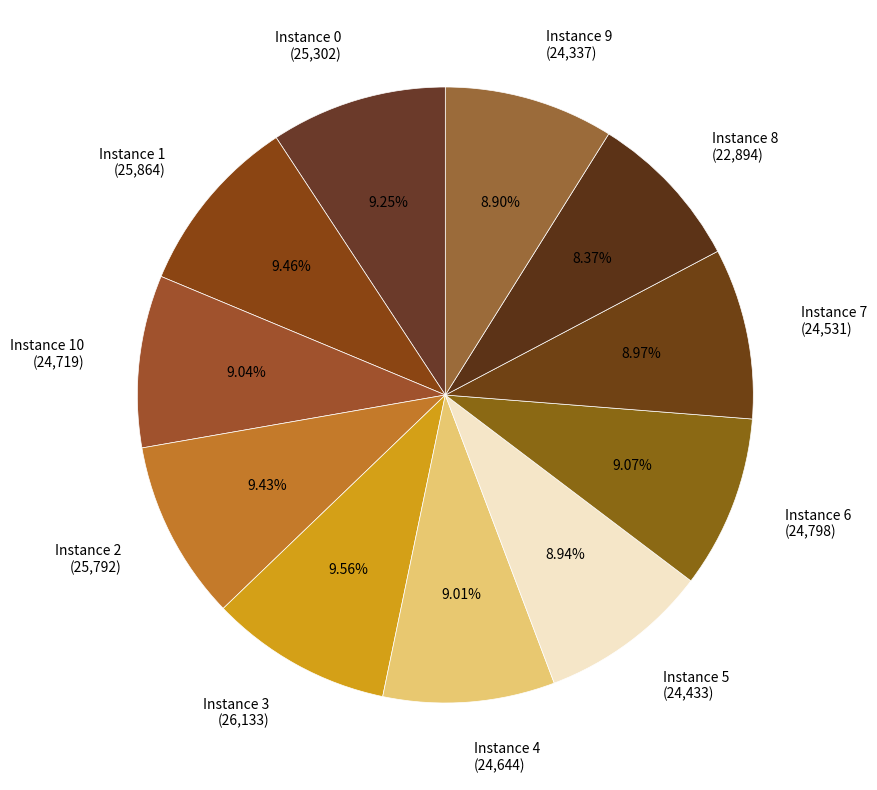

How many segments does this pie chart have?

11